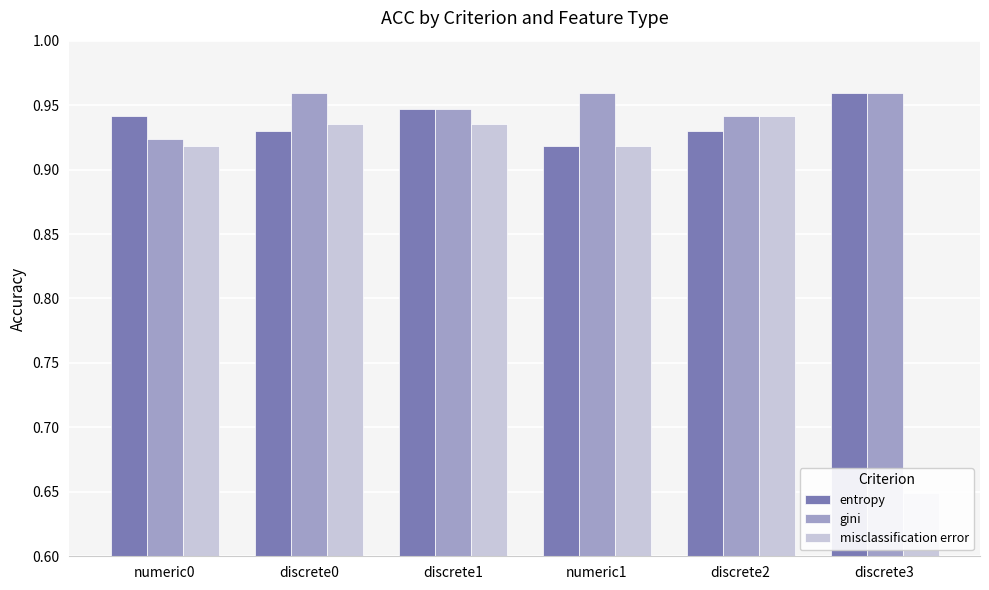

What is the total value across all series at discrete2?

2.8